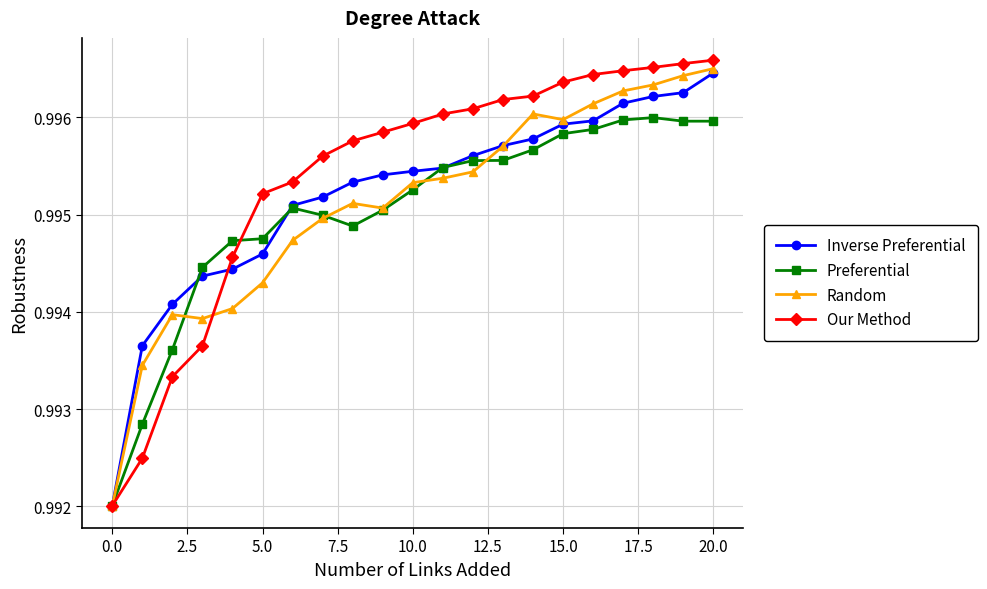

Which series has the widest spread of values?

Our Method